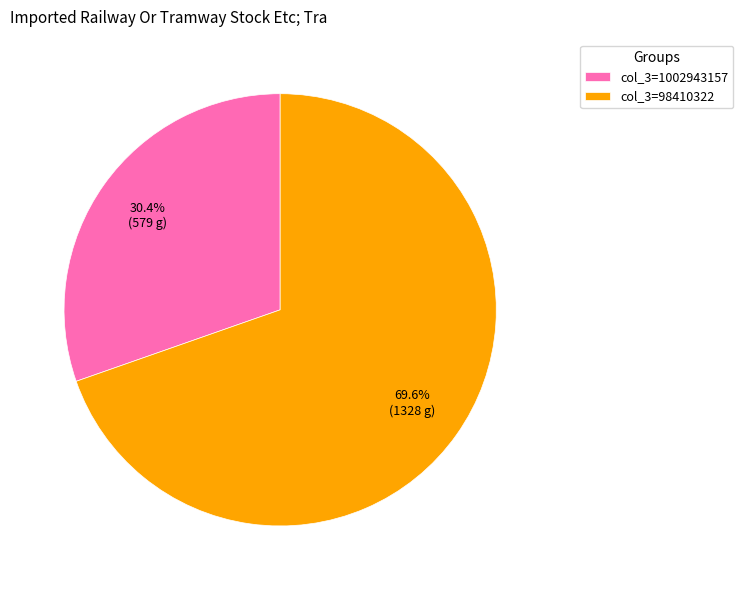

How many slices are in this pie chart?

2